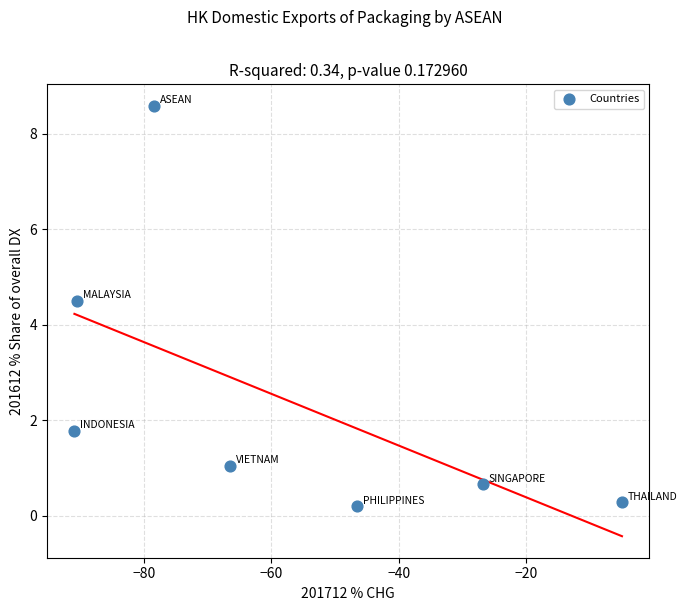

What is the range of X values (max minus min)?

85.9